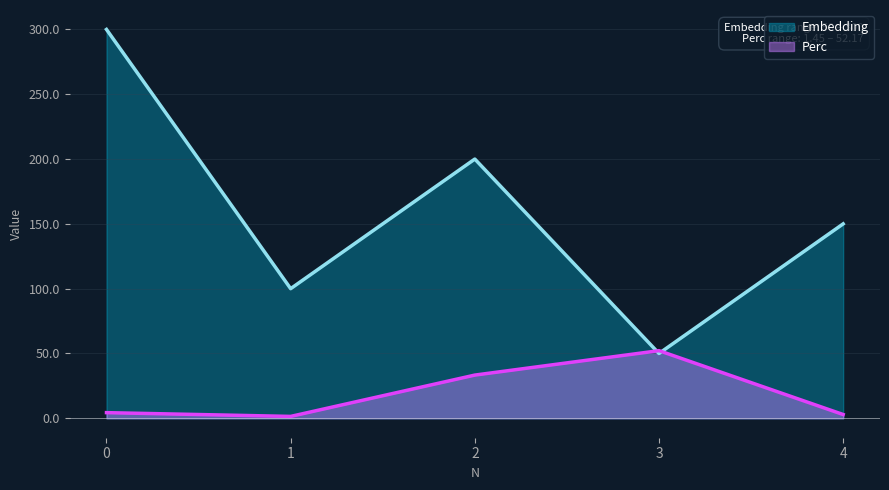

What is the difference between the Embedding values at 0 and 1?

200.0